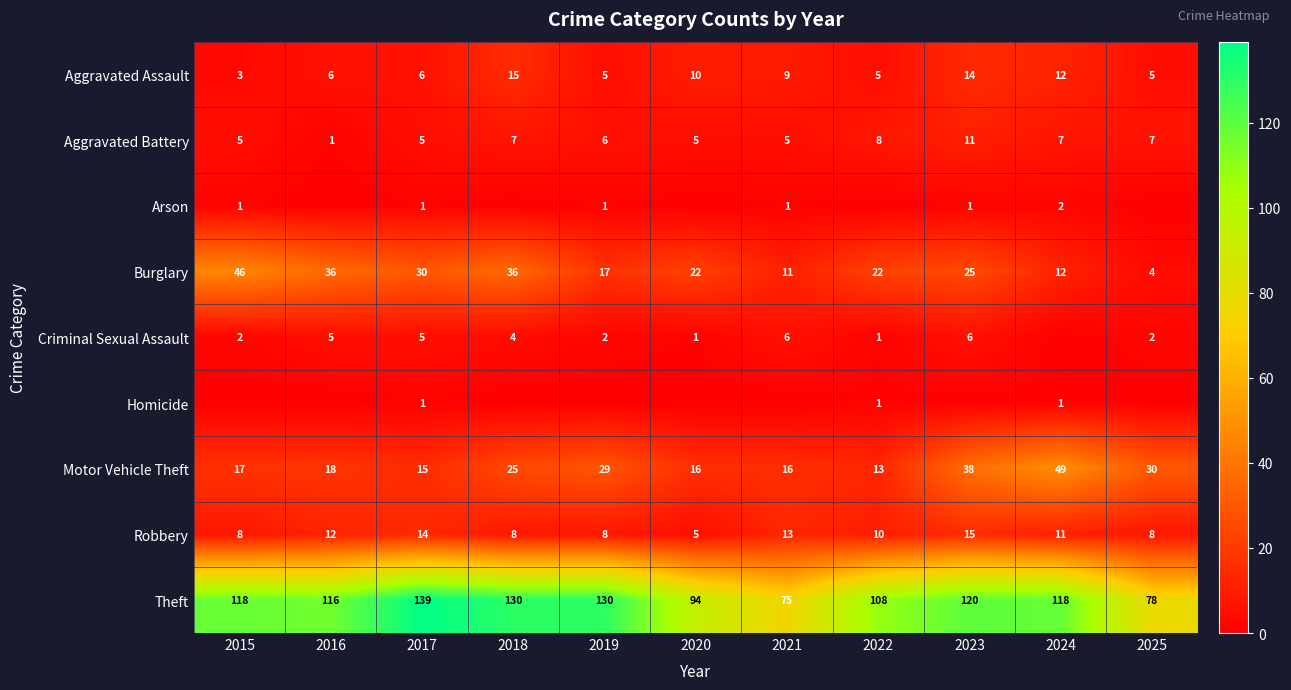

What is the highest value of the Aggravated Battery series?

11